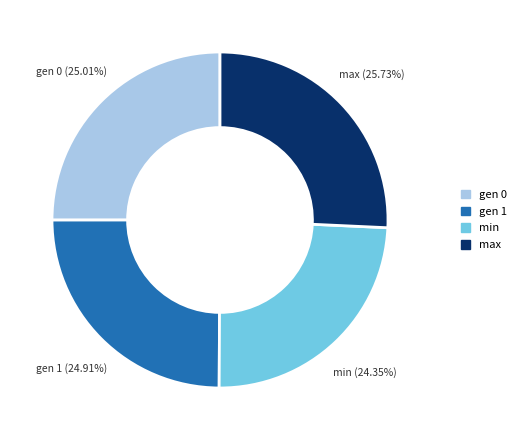

How many segments does this pie chart have?

4